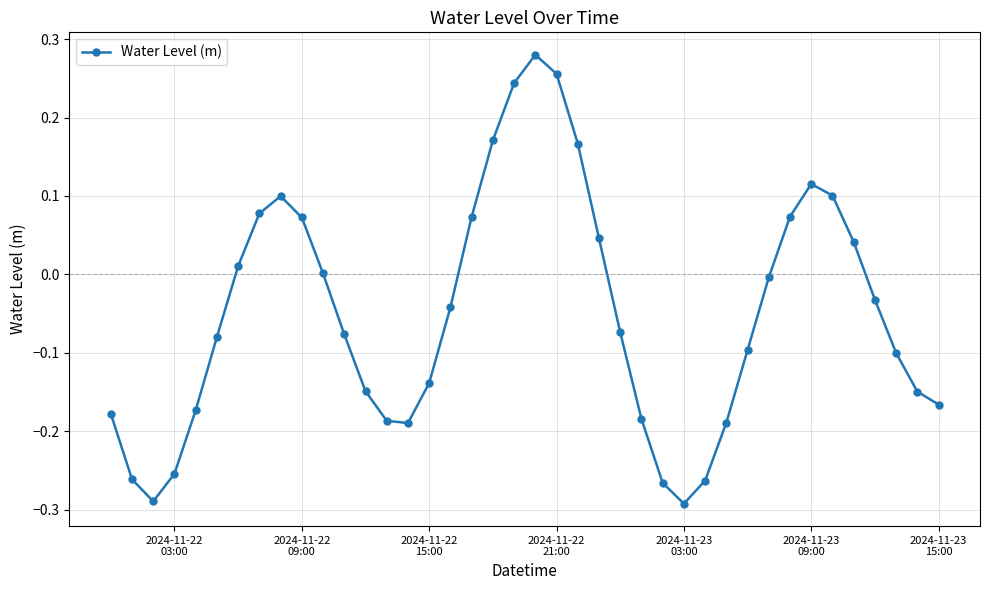

What is the sum of all values?

-2.0